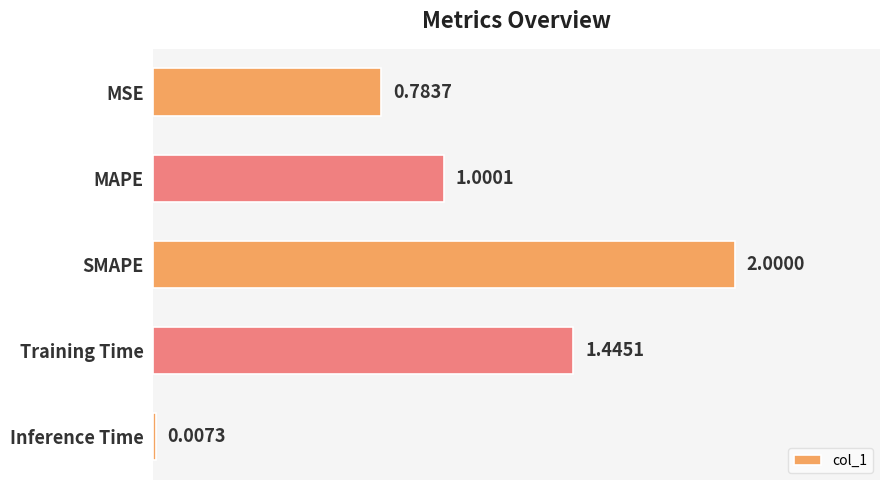

What is the sum of all values?

5.2